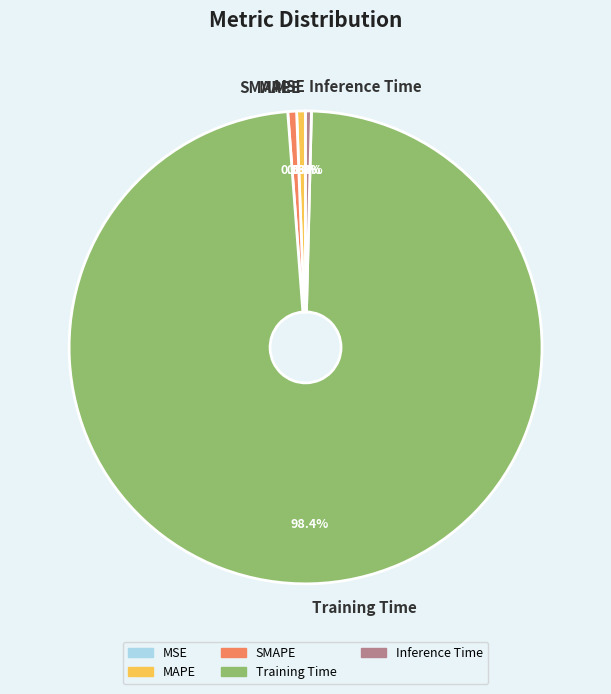

Which has a higher value, Training Time or Inference Time?

Training Time